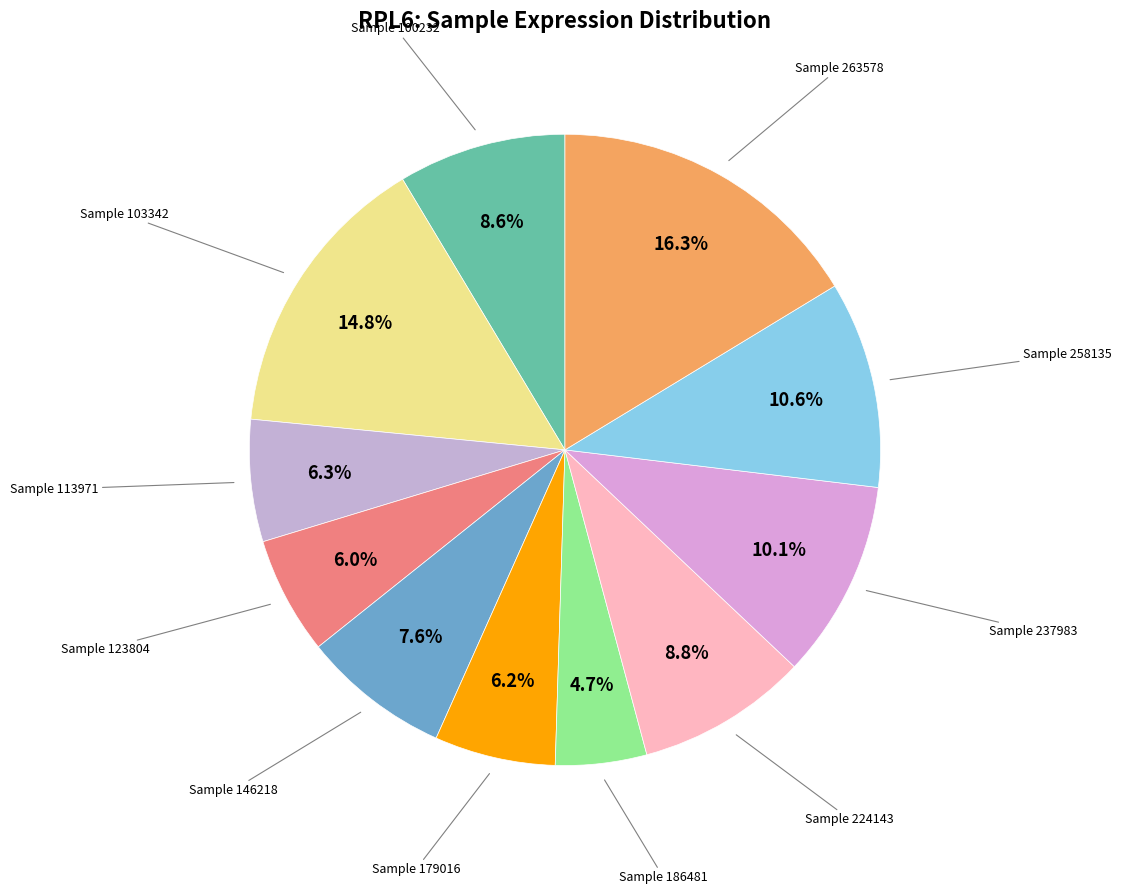

Rank the categories by value from lowest to highest.

186481, 123804, 179016, 113971, 146218, 100232, 224143, 237983, 258135, 103342, 263578